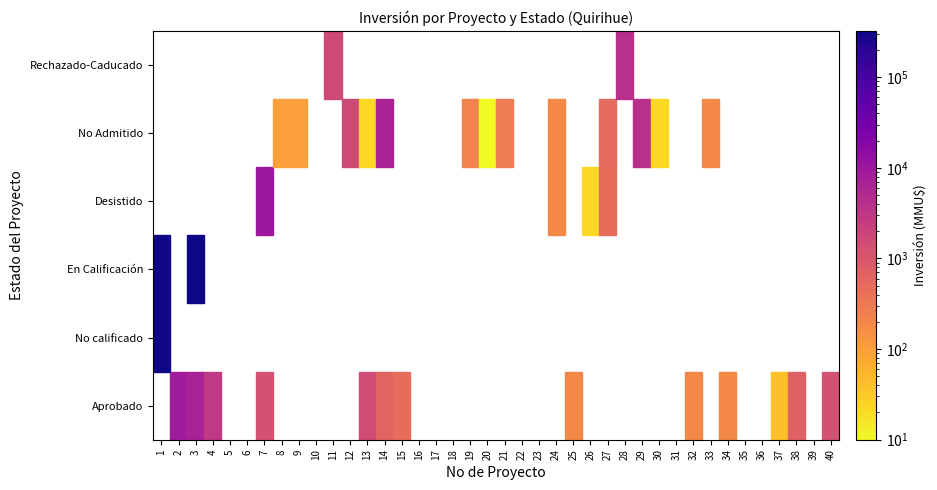

Which has a higher value, 28 or 21?

28